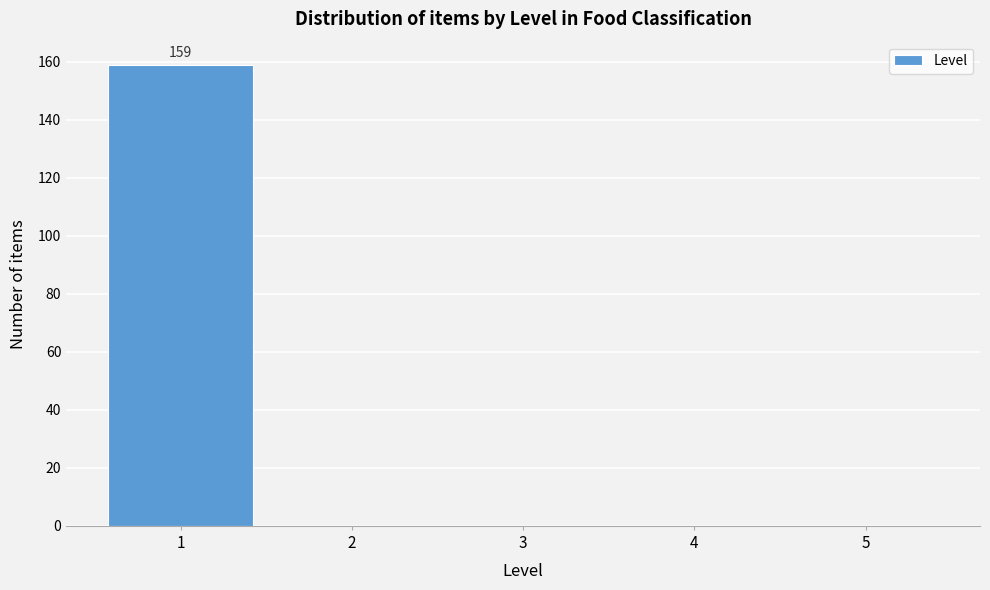

Reading left to right, list all the values displayed in this chart.

1=159	2=0	3=0	4=0	5=0